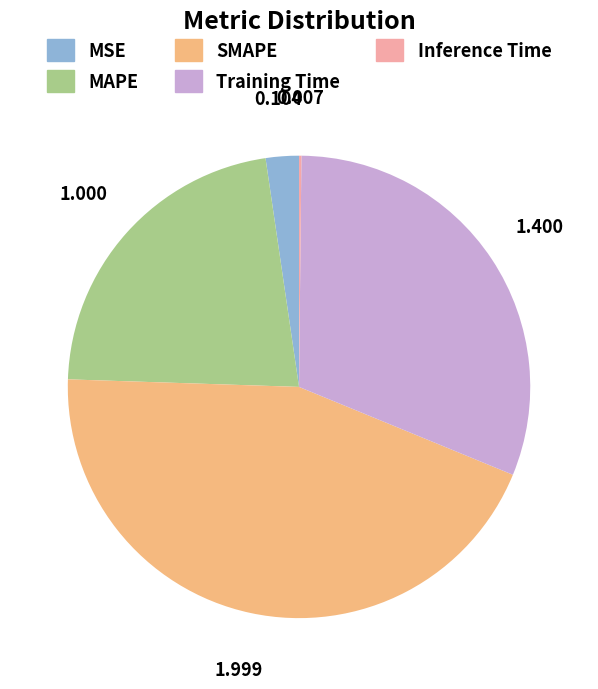

Is there a majority slice in this chart?

No